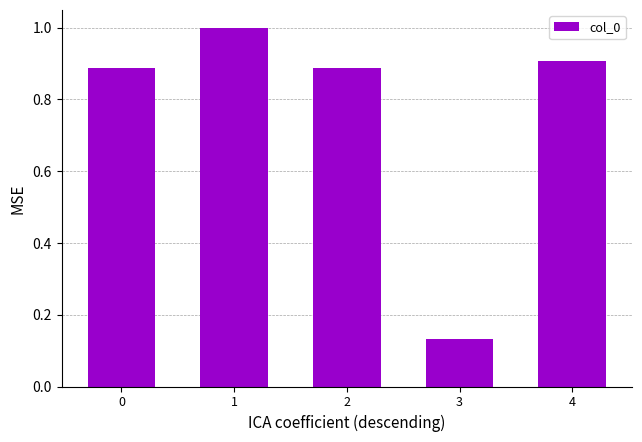

What is the maximum value shown in the chart?

1.0